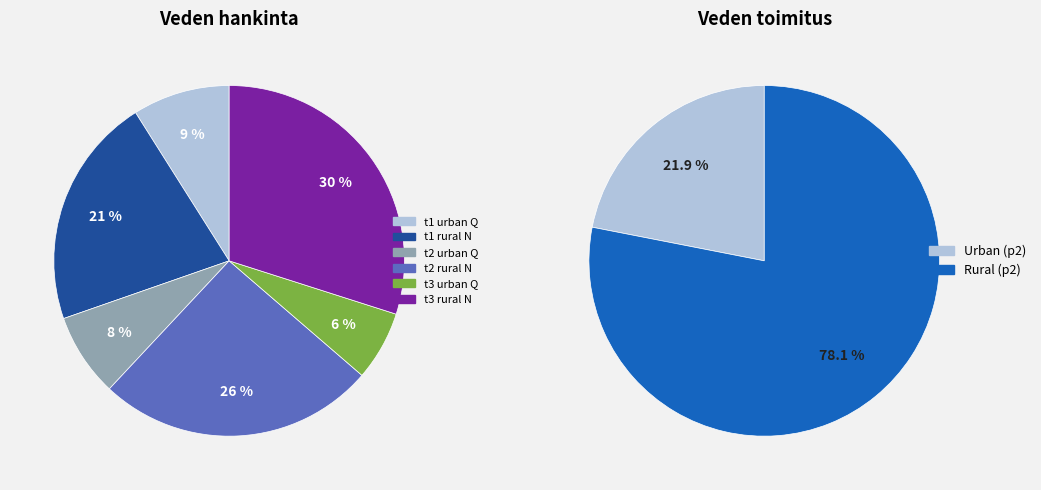

Is it true that t1 urban is 21% of the pie?

False